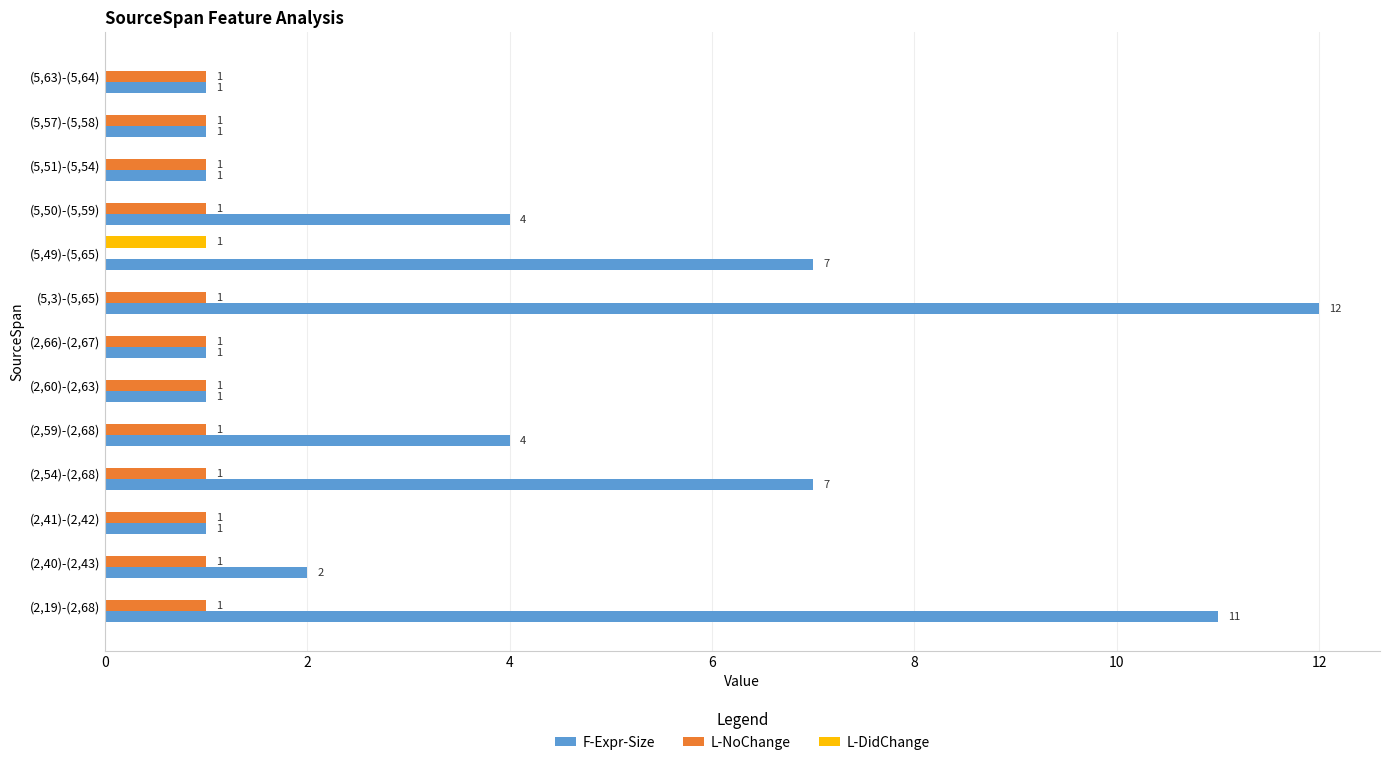

Which series has the largest total across all categories?

F-Expr-Size